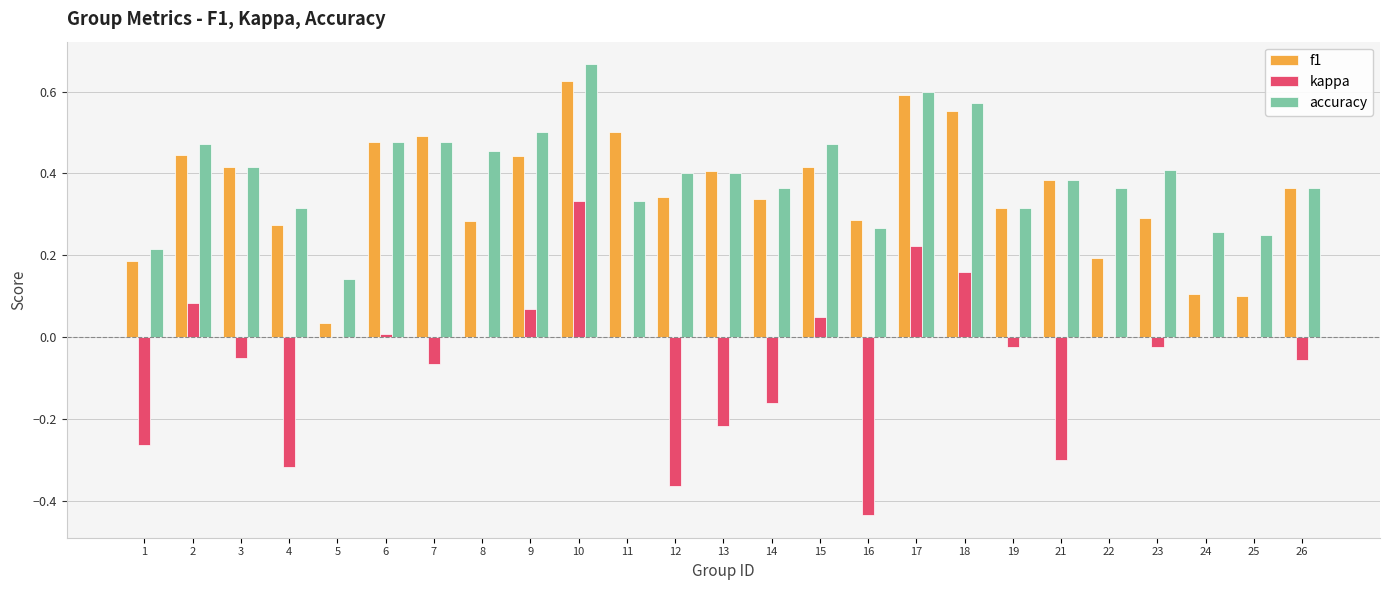

Between 11 and 24, which series saw the biggest shift?

f1